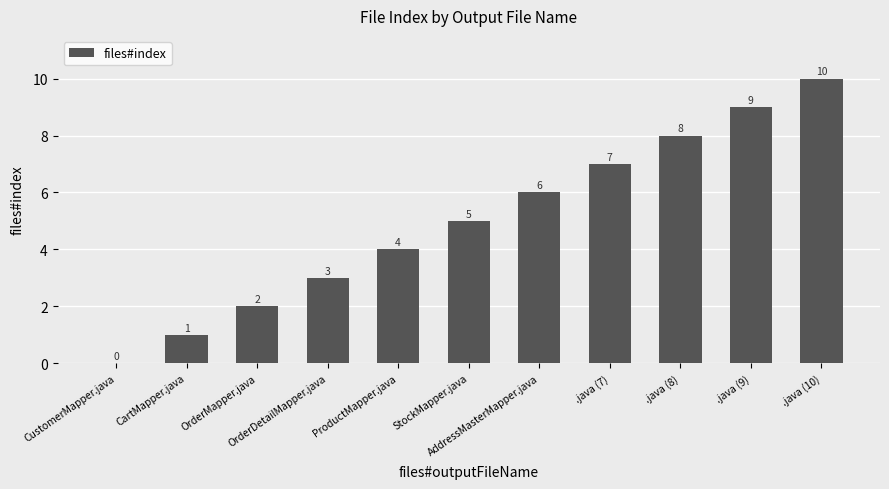

Reading right to left, transcribe all the data shown in this chart.

10	9	8	7	6	5	4	3	2	1	0